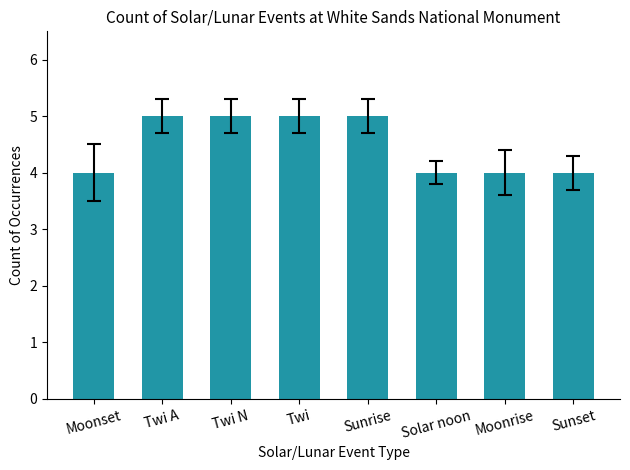

What is the sum of the values at Solar noon and Moonset?

8